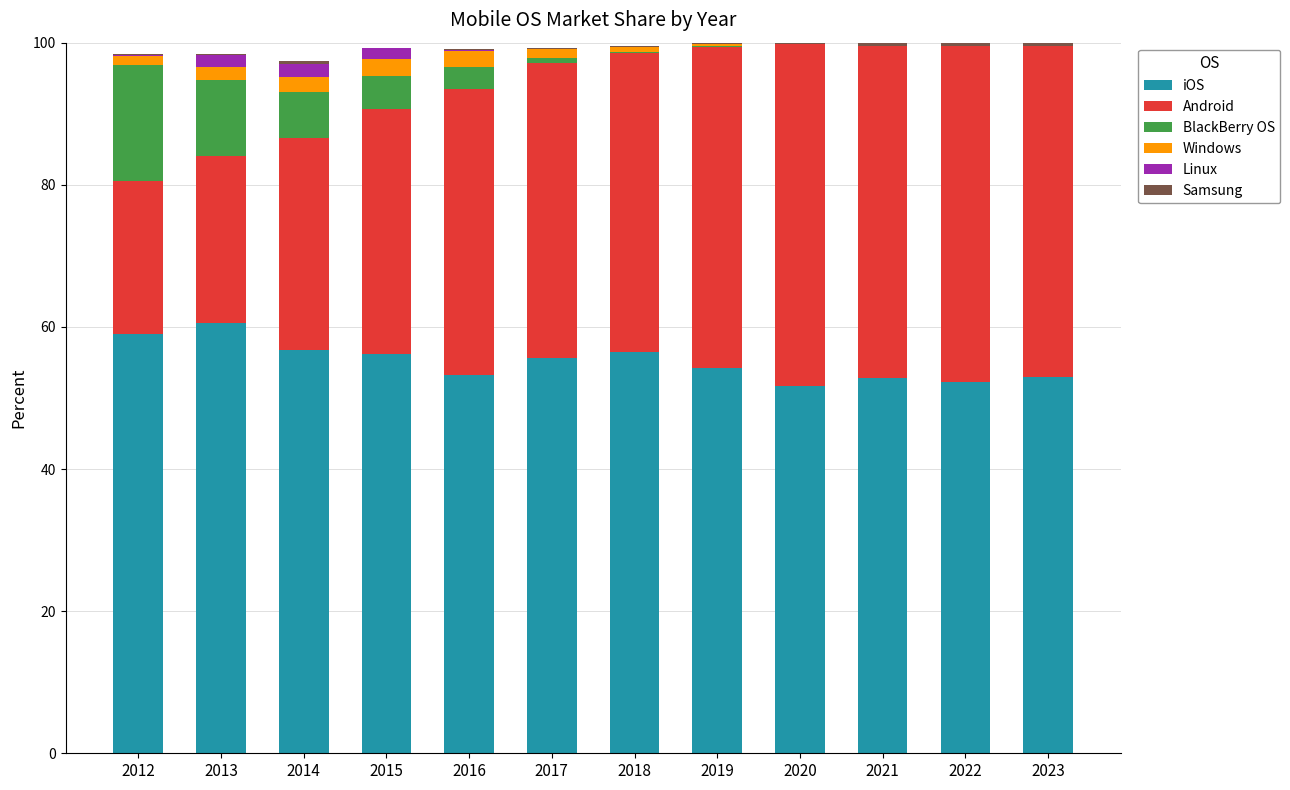

What is the maximum value for iOS?

60.5